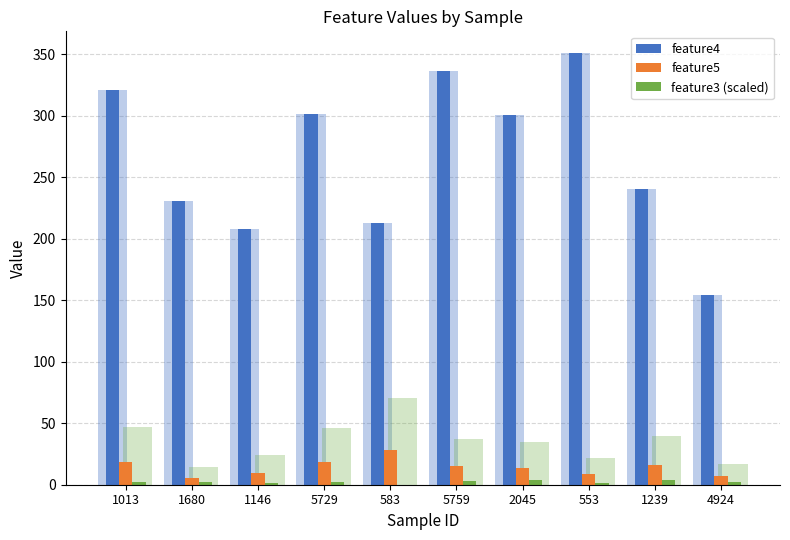

What position from the right is 1013?

10